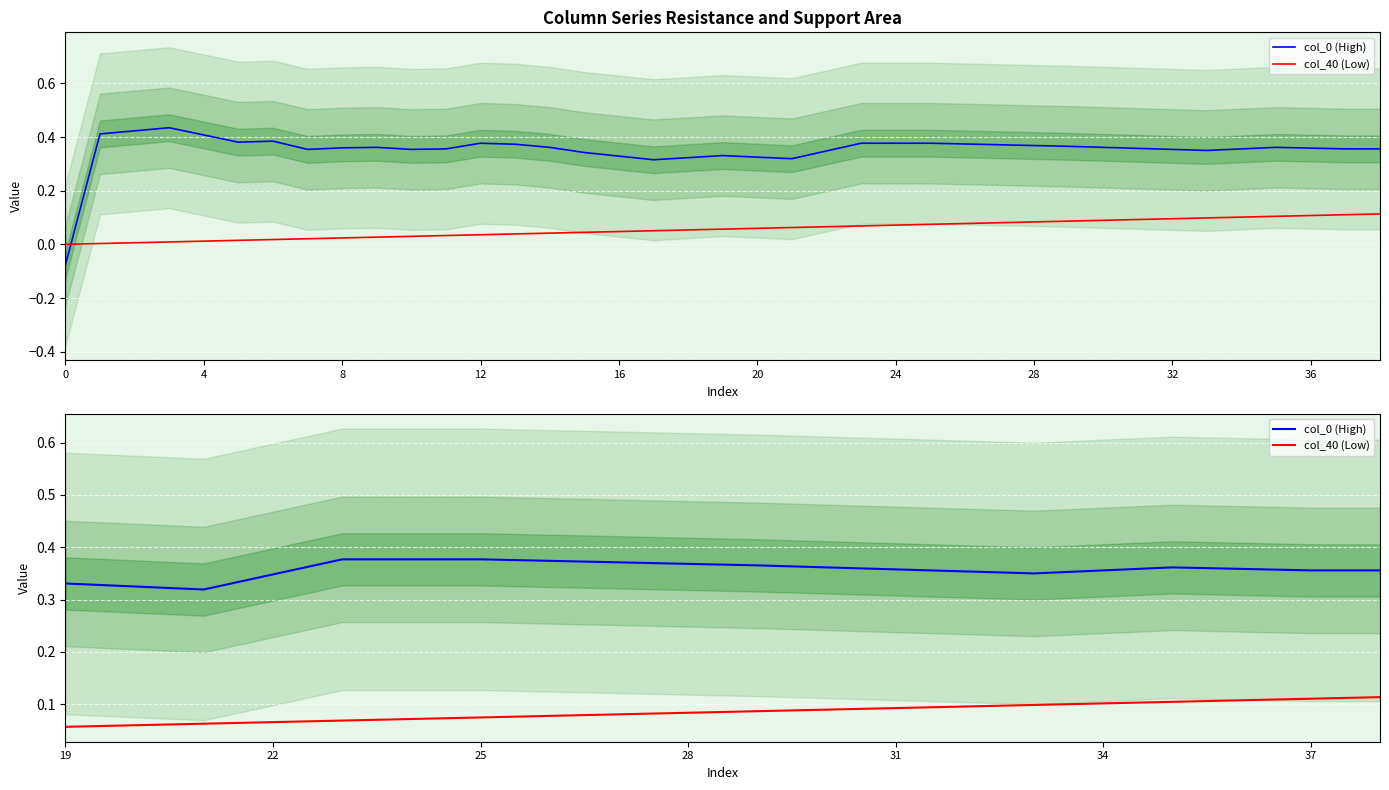

True or false: col_40 (Low) and col_0 (High) intersect in this chart.

False